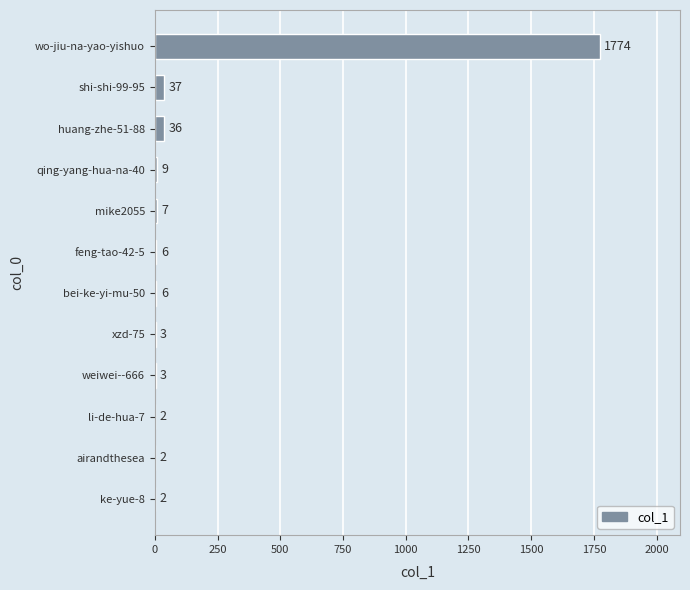

At which label is the value closest to 888?

shi-shi-99-95